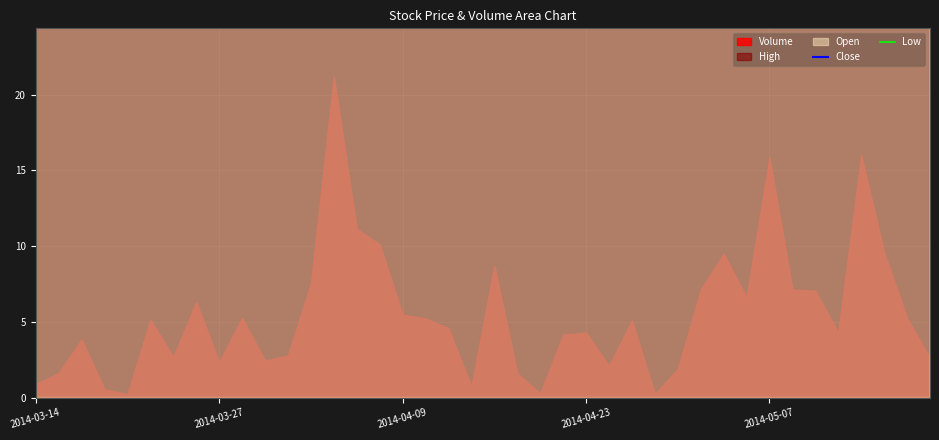

What is the sum of all Low values?

299700.0